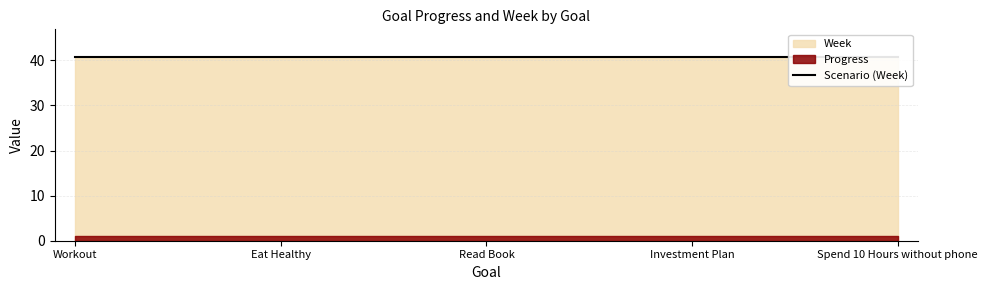

Rank the categories by Week value from lowest to highest.

Workout, Eat Healthy, Read Book, Investment Plan, Spend 10 Hours without phone